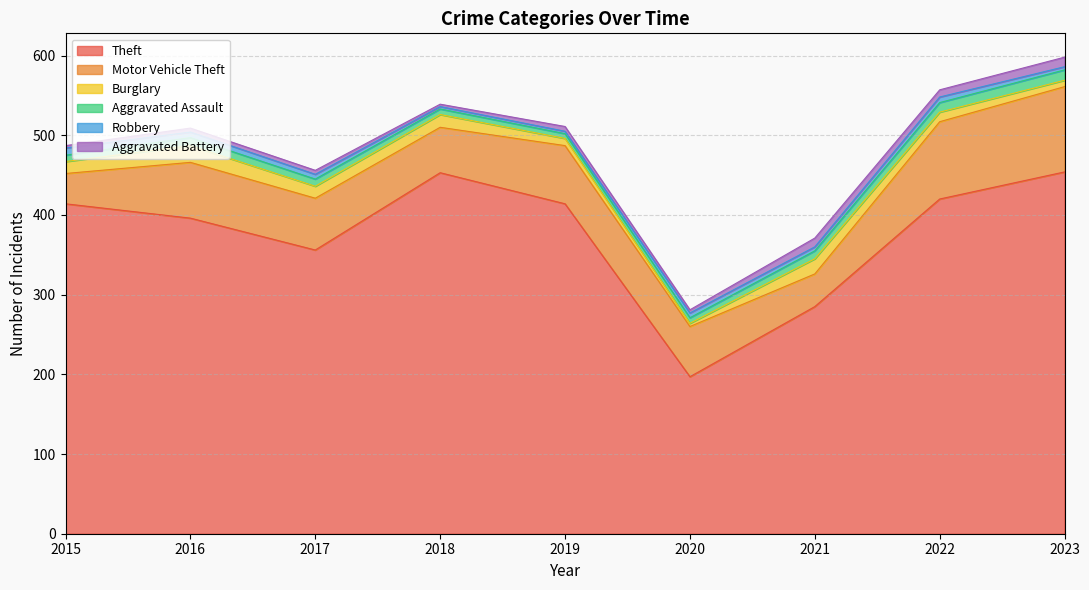

Which series has the largest total across all categories?

Theft